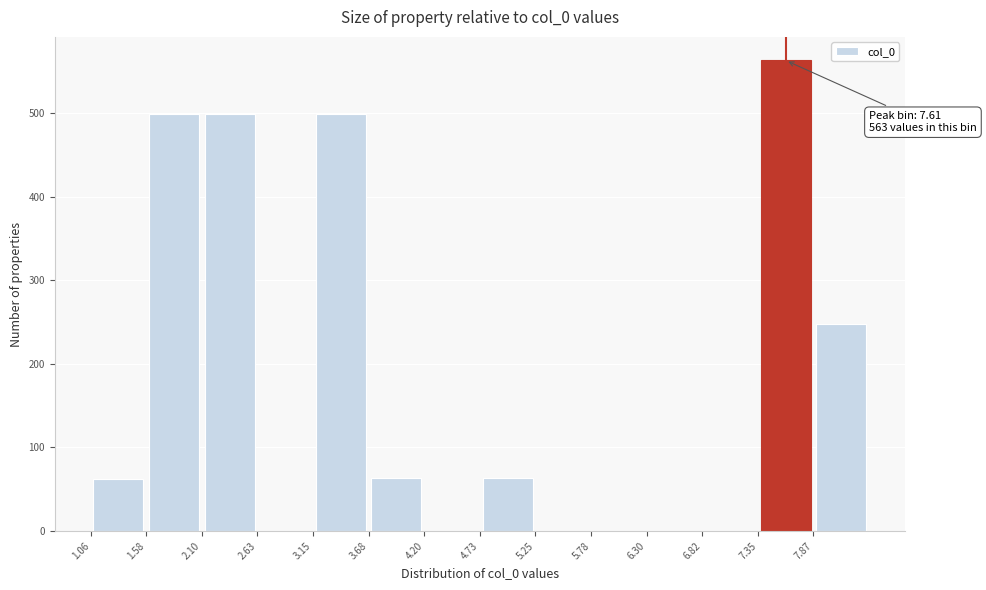

Which range on the x-axis has the tallest bar?

7.3 to 7.9